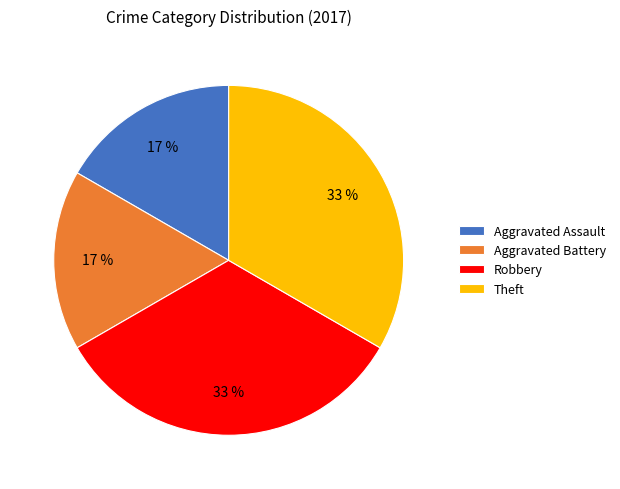

True or false: Aggravated Battery accounts for 25% of the total.

False